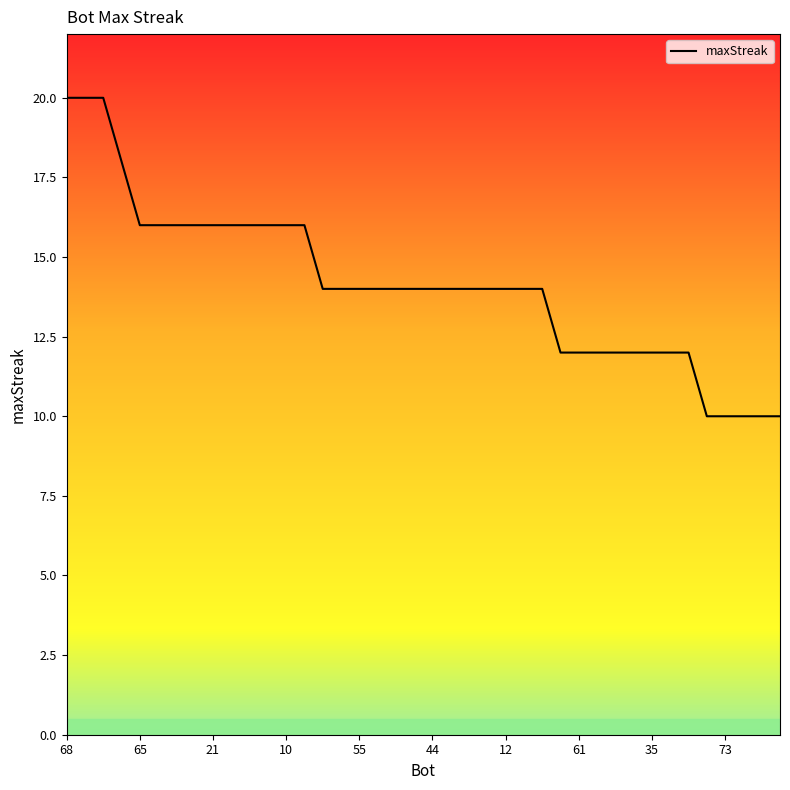

Does the chart display data point markers on the line(s)?

No